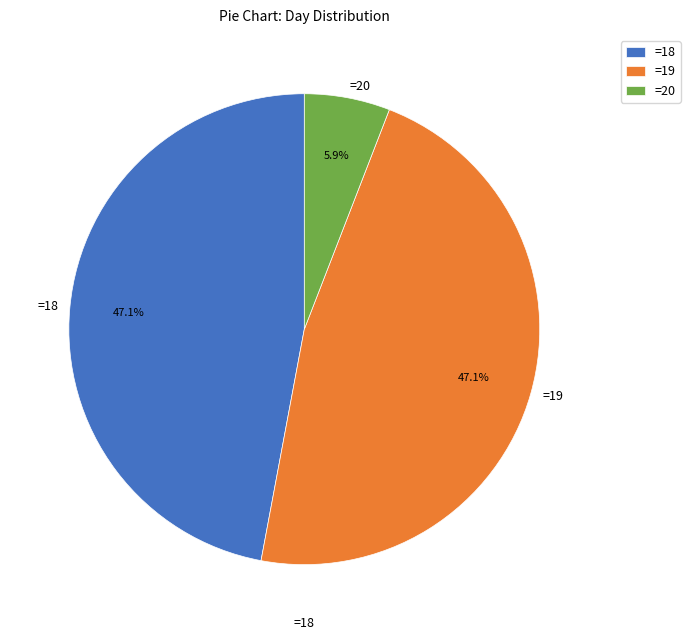

What portion of the pie excludes =19?

52.9%